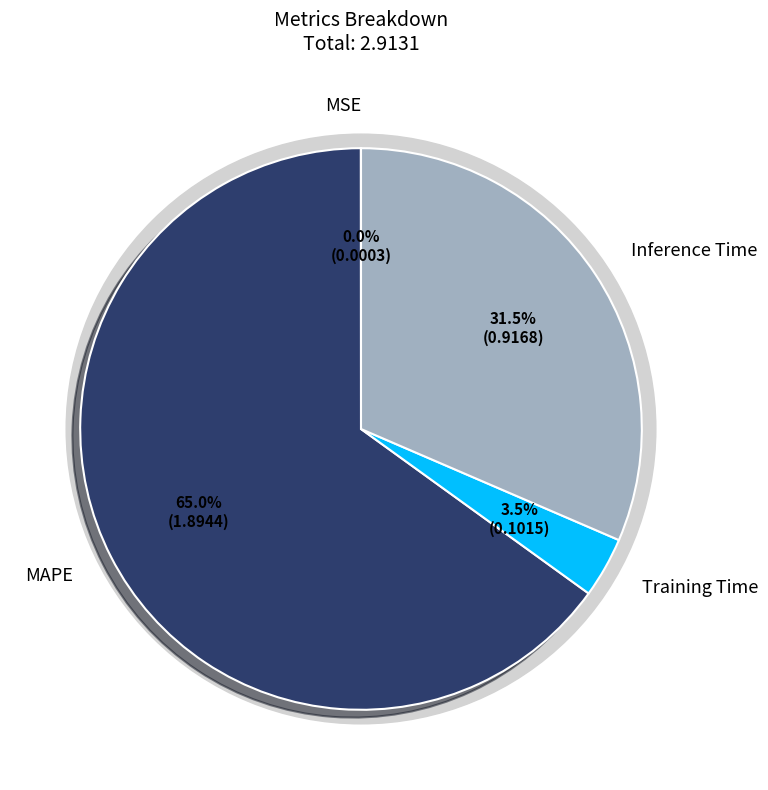

Count the number of slices in the pie.

4